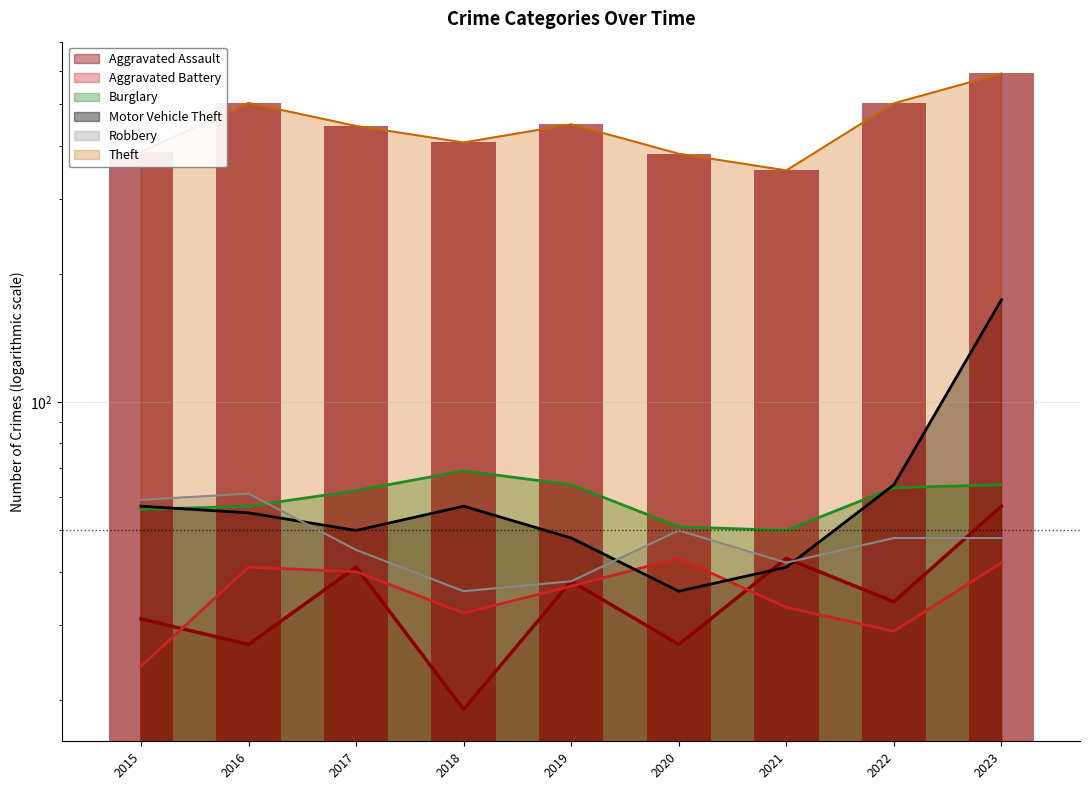

Reading right to left, list all the values displayed in this chart.

Aggravated Assault: 57	34	43	27	38	19	41	27	31
Aggravated Battery: 42	29	33	43	37	32	40	41	24
Burglary: 64	63	50	51	64	69	62	57	56
Motor Vehicle Theft: 174	64	41	36	48	57	50	55	57
Robbery: 48	48	42	50	38	36	45	61	59
Theft: 591	503	350	383	449	407	445	504	387